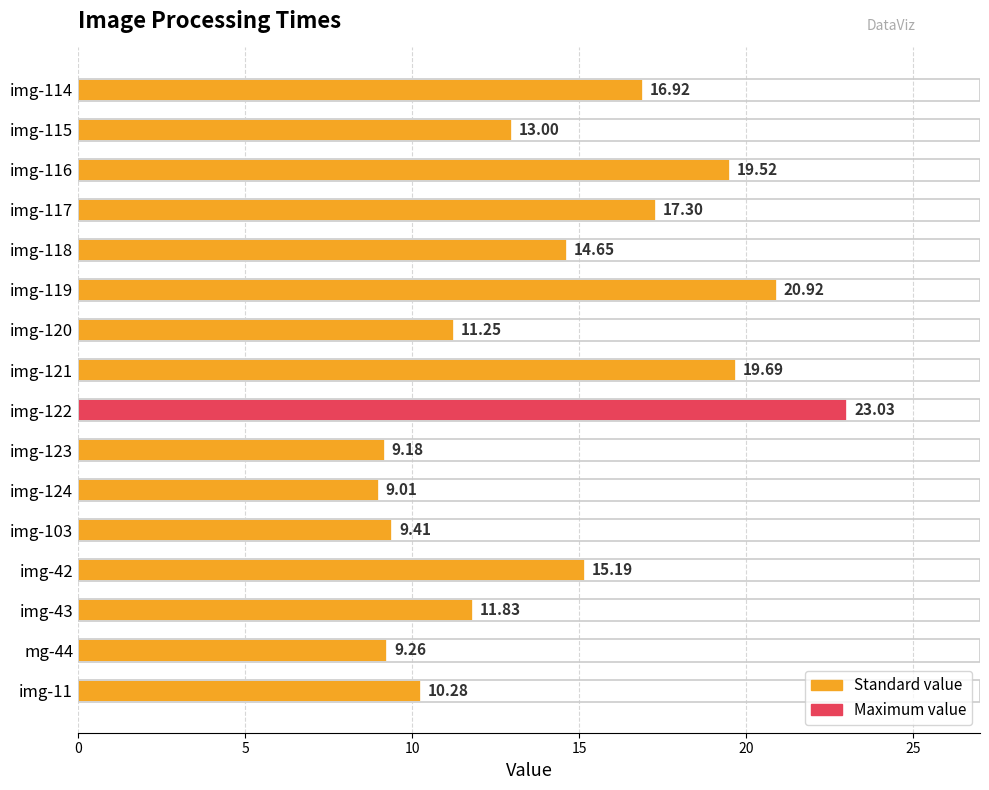

Where is the data nearest to the value 16?

img-42